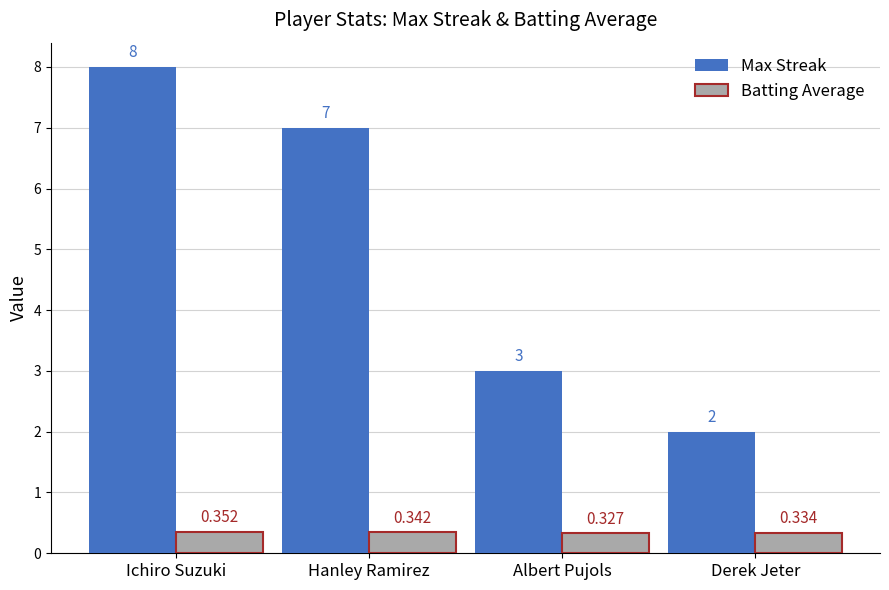

Which category has the highest value across all series?

Ichiro Suzuki